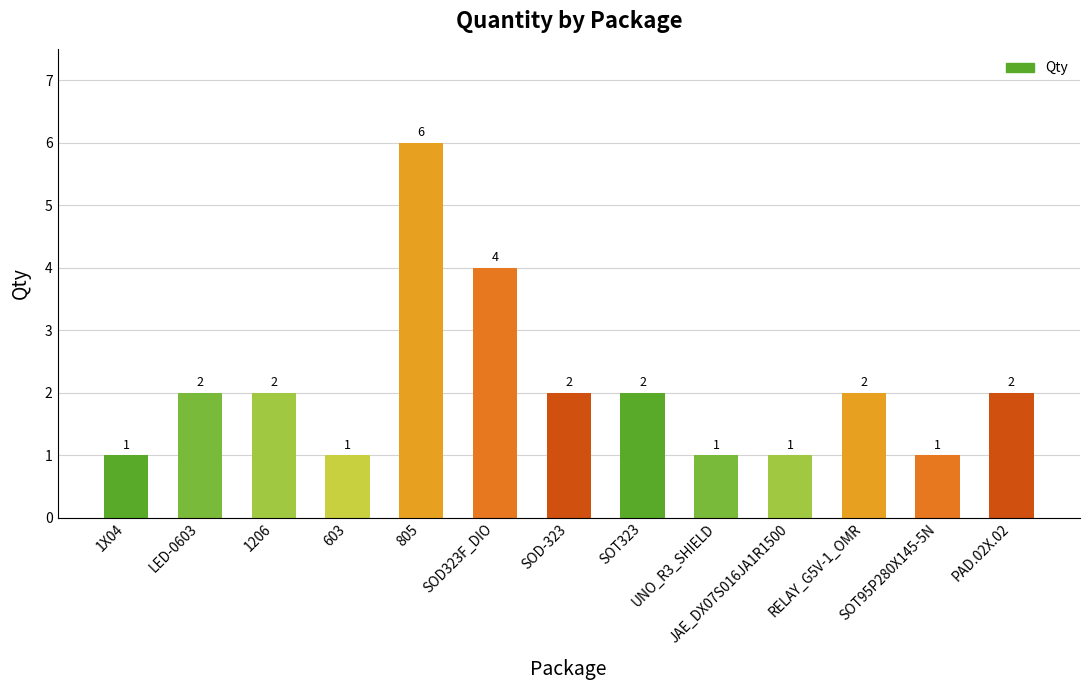

What is the ratio of the value at 1X04 to the value at LED-0603?

0.5